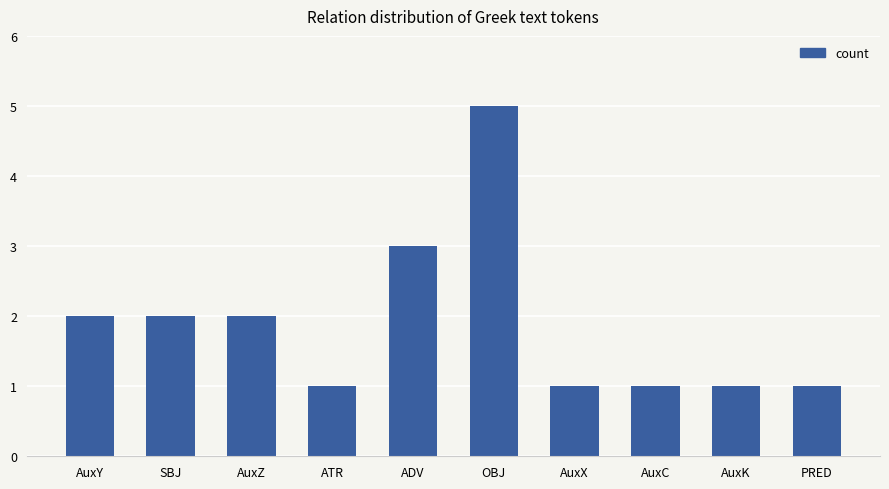

The chart shows a value of 1 at AuxK. True or false?

True